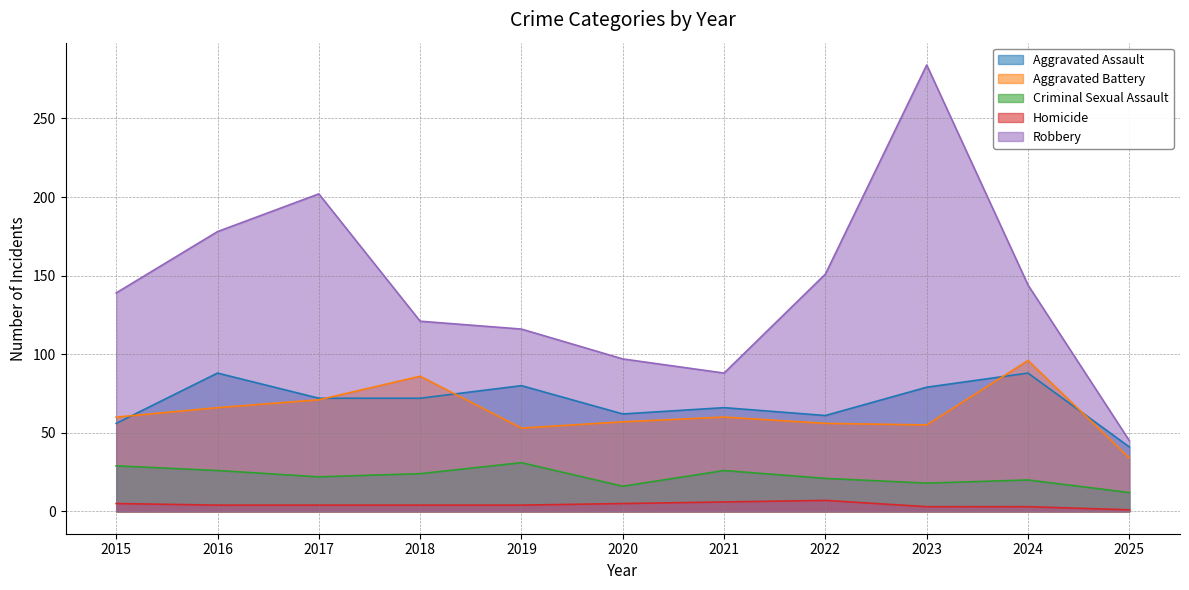

Between 2018 and 2025, which is larger?

2018